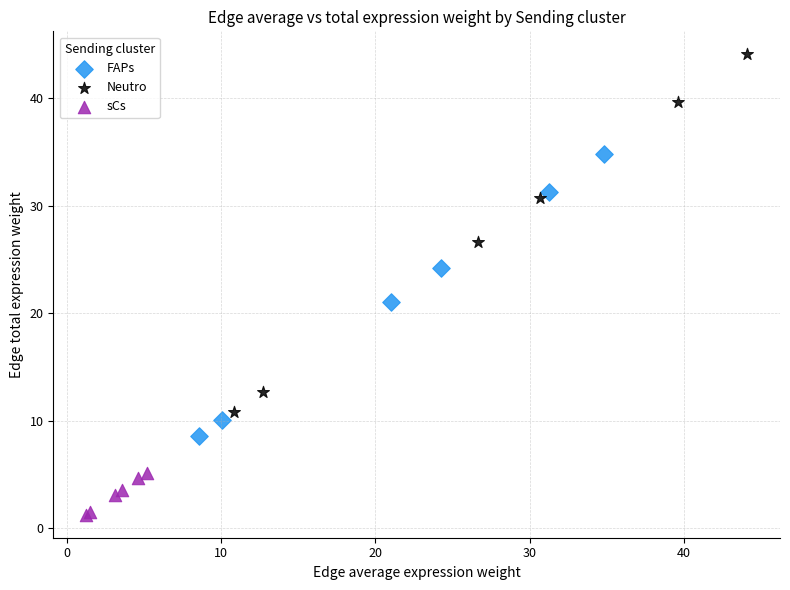

Which series contains the highest Y value?

Neutro